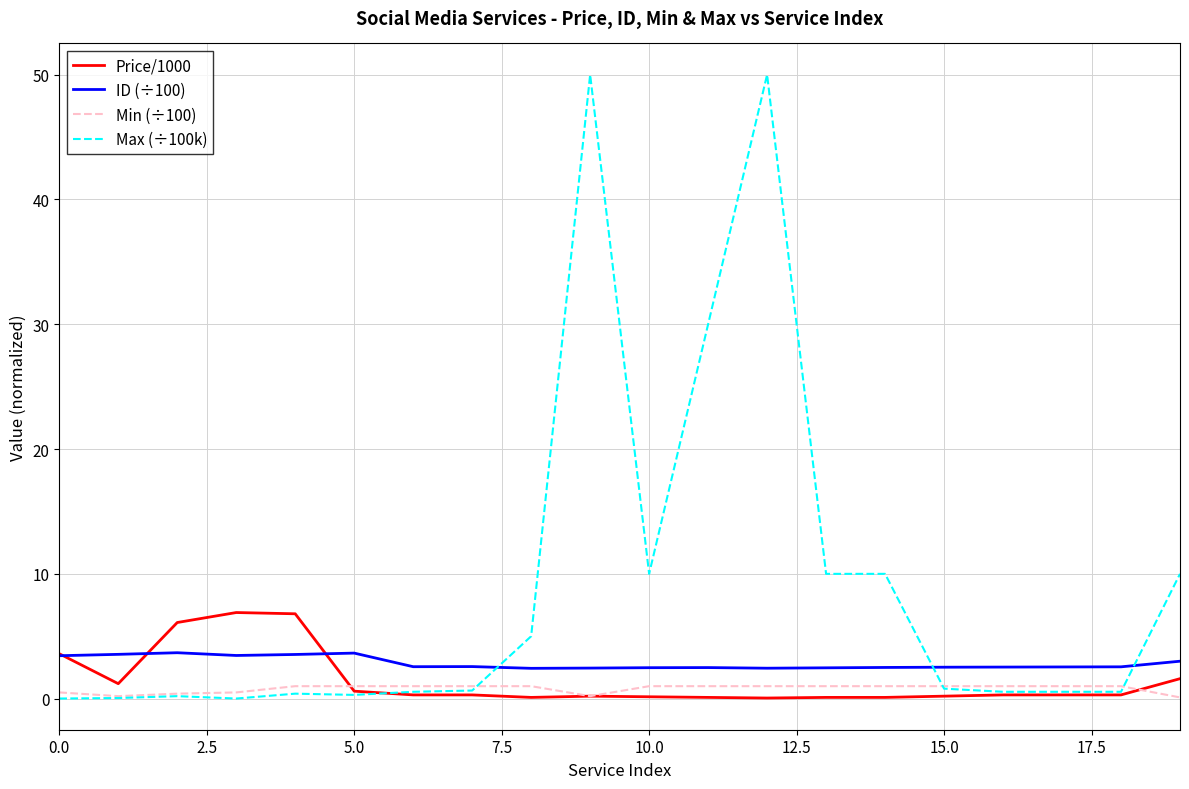

What is the maximum value shown in the chart?

50.0